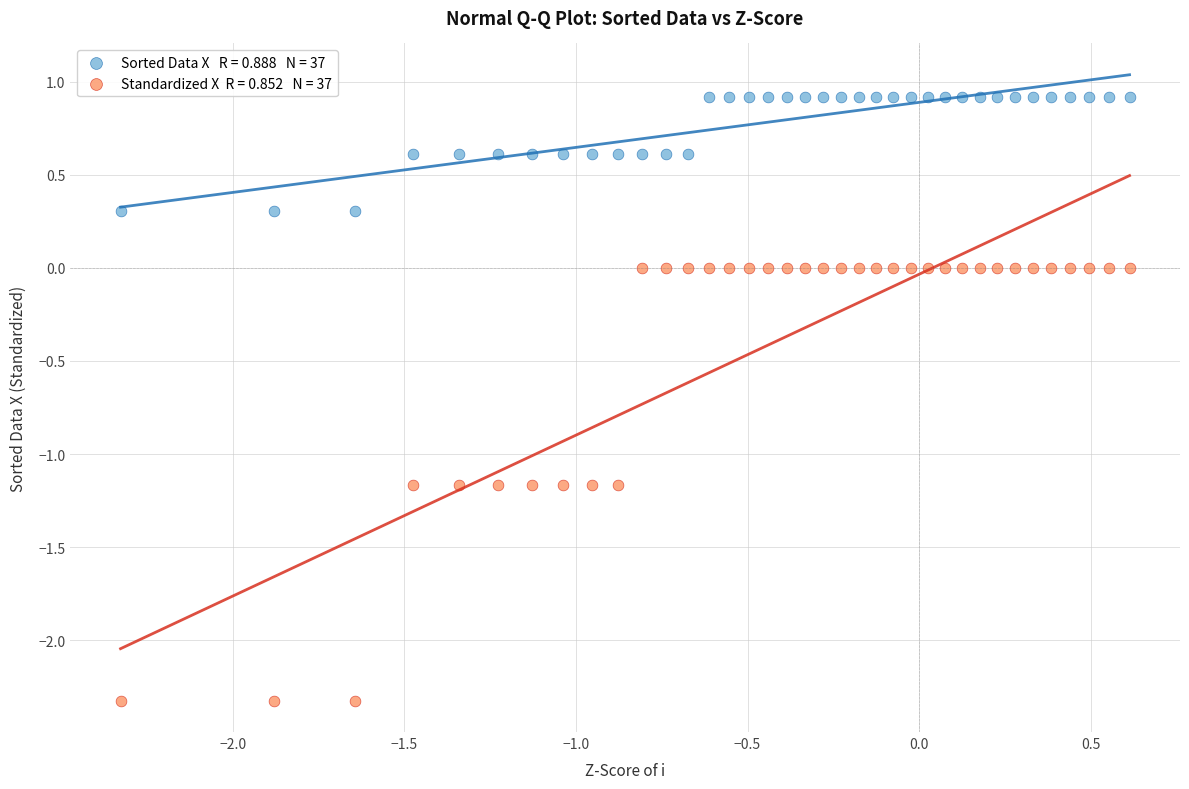

Across all data points, what is the range of Y values (max minus min)?

3.2